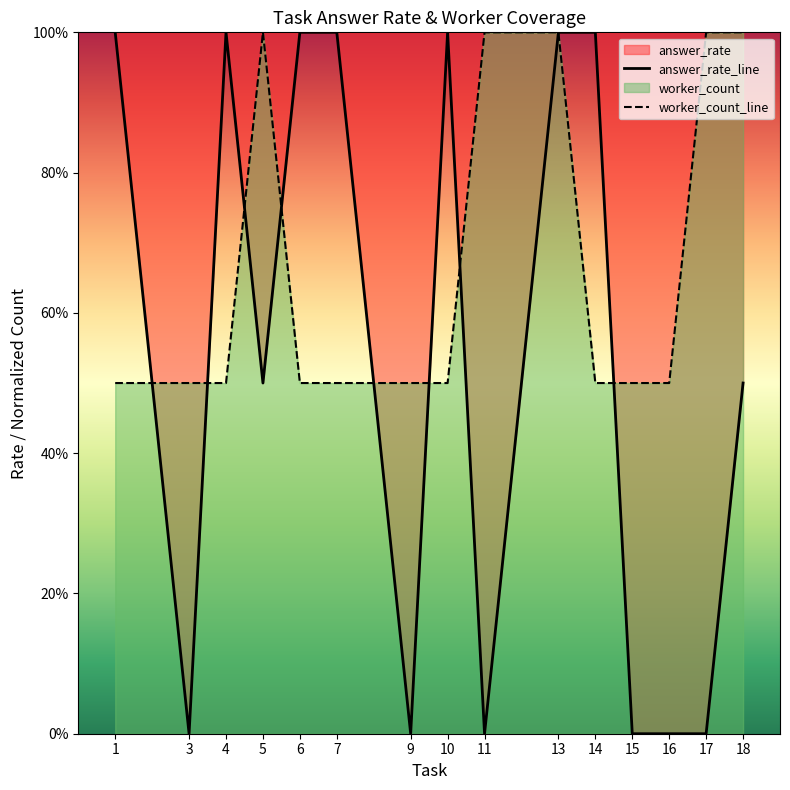

Count the answer_rate_line values in the range 0 to 1.

15